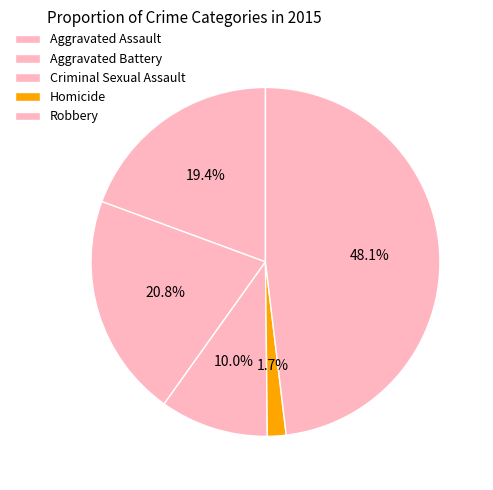

How many segments does this pie chart have?

5